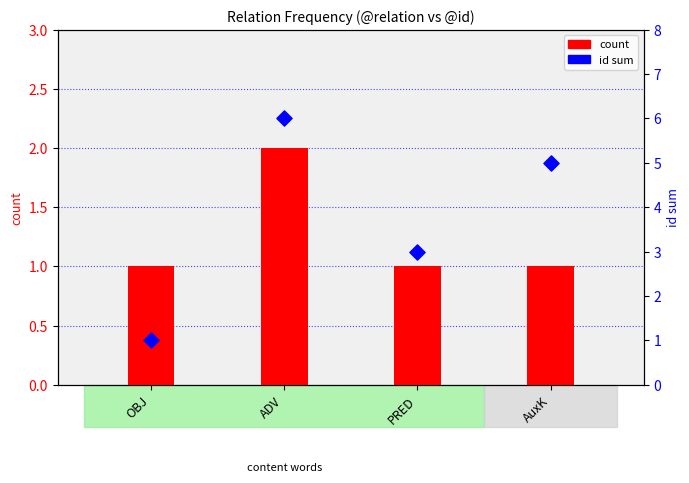

Which series reaches the maximum Y coordinate?

id sum (percentile)